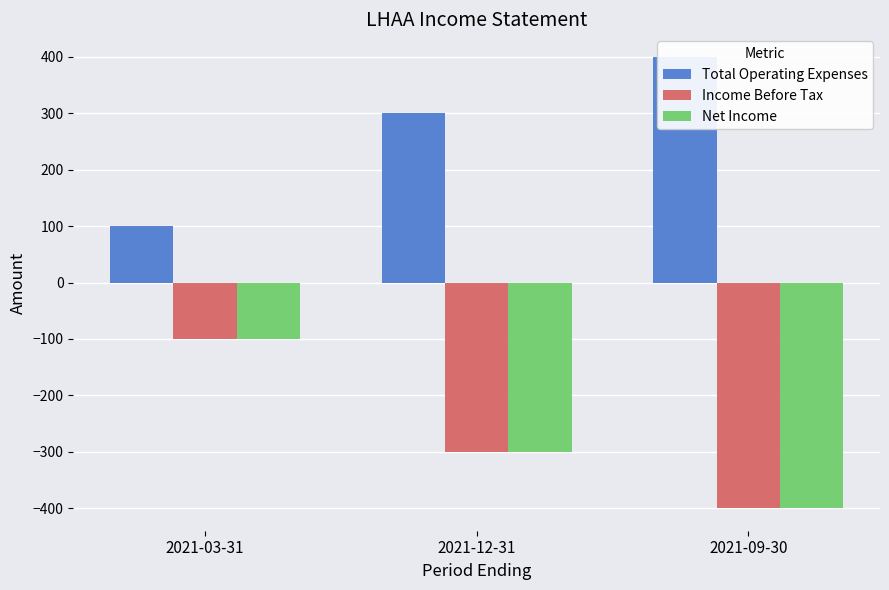

Reading left to right, transcribe all the data shown in this chart.

Total Operating Expenses: 2021-03-31=100	2021-12-31=300	2021-09-30=400
Income Before Tax: 2021-03-31=-100	2021-12-31=-300	2021-09-30=-400
Net Income: 2021-03-31=-100	2021-12-31=-300	2021-09-30=-400